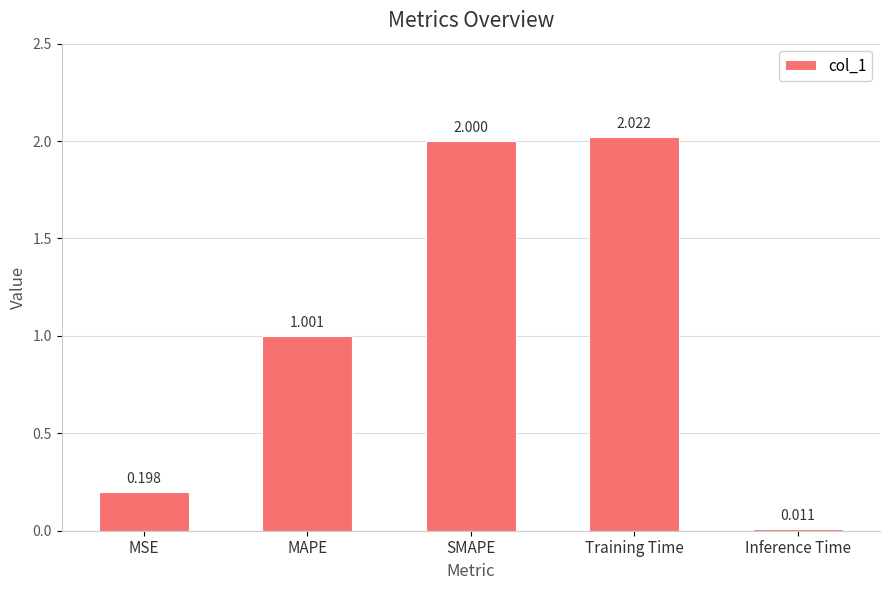

Count the number of data series in this chart.

1